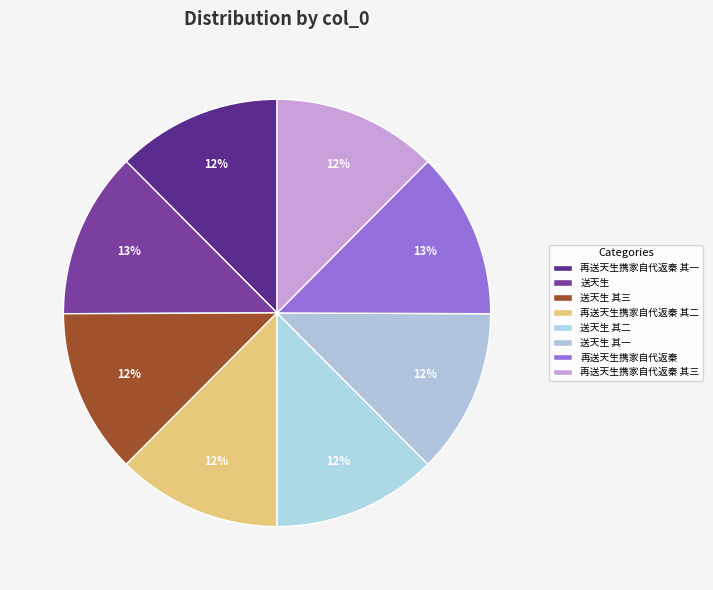

Count the number of slices in the pie.

8